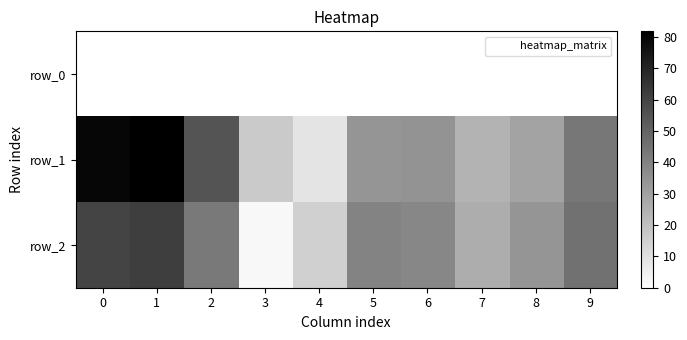

At which category is the sum across all series the highest?

1